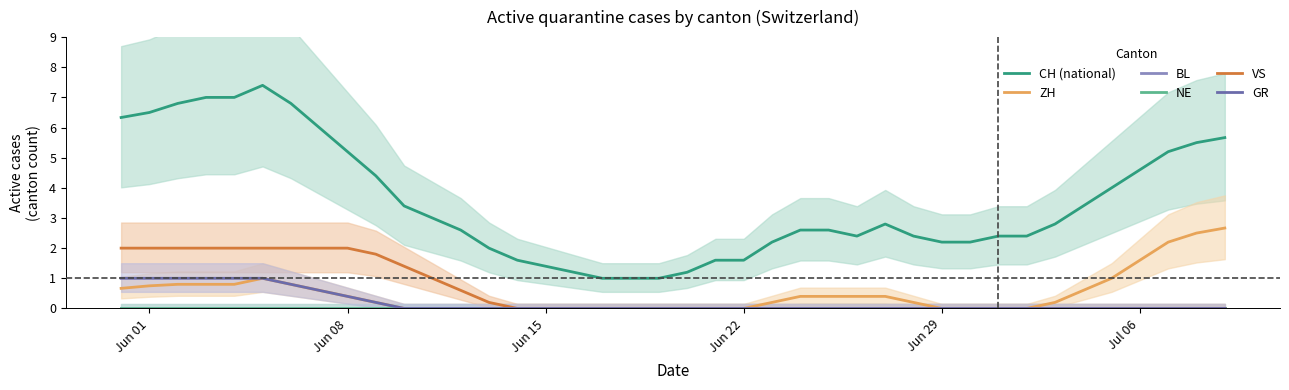

True or false: VS has more than 1 interior local peaks.

False